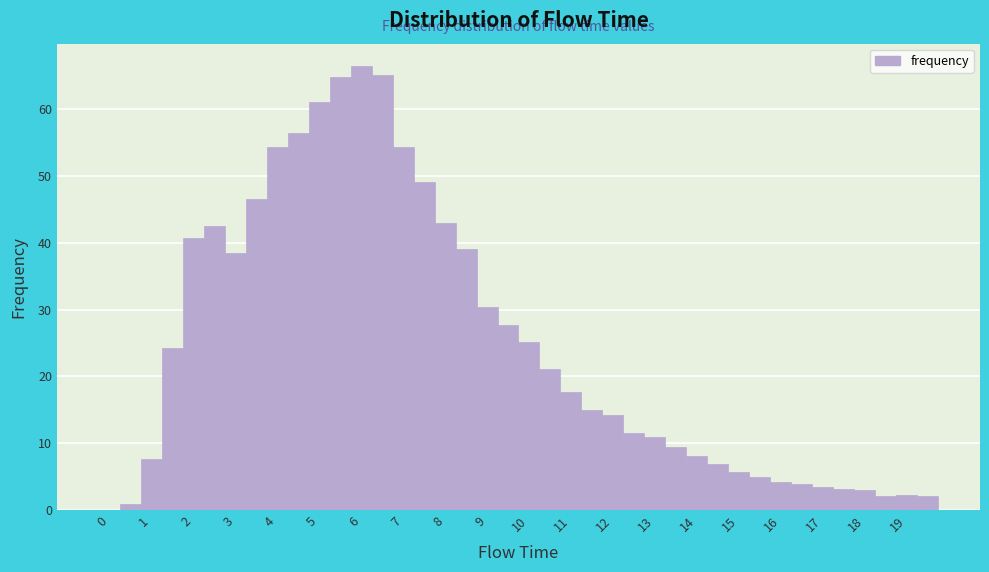

Reading left to right, transcribe this chart: for each bar, give the range it covers on the x-axis and its height. Neither the bar edges nor the heights are printed on the chart, so give them approximately, as read against the axes.

-0.25 to 0.25: 0
0.25 to 0.75: under 1
0.75 to 1.25: 8
1.25 to 1.75: 24
1.75 to 2.25: 41
2.25 to 2.75: 43
2.75 to 3.25: 38
3.25 to 3.75: 47
3.75 to 4.25: 54
4.25 to 4.75: 57
4.75 to 5.25: 61
5.25 to 5.75: 65
5.75 to 6.25: 67
6.25 to 6.75: 65
6.75 to 7.25: 54
7.25 to 7.75: 49
7.75 to 8.25: 43
8.25 to 8.75: 39
8.75 to 9.25: 30
9.25 to 9.75: 28
9.75 to 10.25: 25
10.25 to 10.75: 21
10.75 to 11.25: 18
11.25 to 11.75: 15
11.75 to 12.25: 14
12.25 to 12.75: 12
12.75 to 13.25: 11
13.25 to 13.75: 9
13.75 to 14.25: 8
14.25 to 14.75: 7
14.75 to 15.25: 6
15.25 to 15.75: 5
15.75 to 16.25: 4
16.25 to 16.75: 4
16.75 to 17.25: 3
17.25 to 17.75: 3
17.75 to 18.25: 3
18.25 to 18.75: 2
18.75 to 19.25: 2
19.25 to 19.75: 2